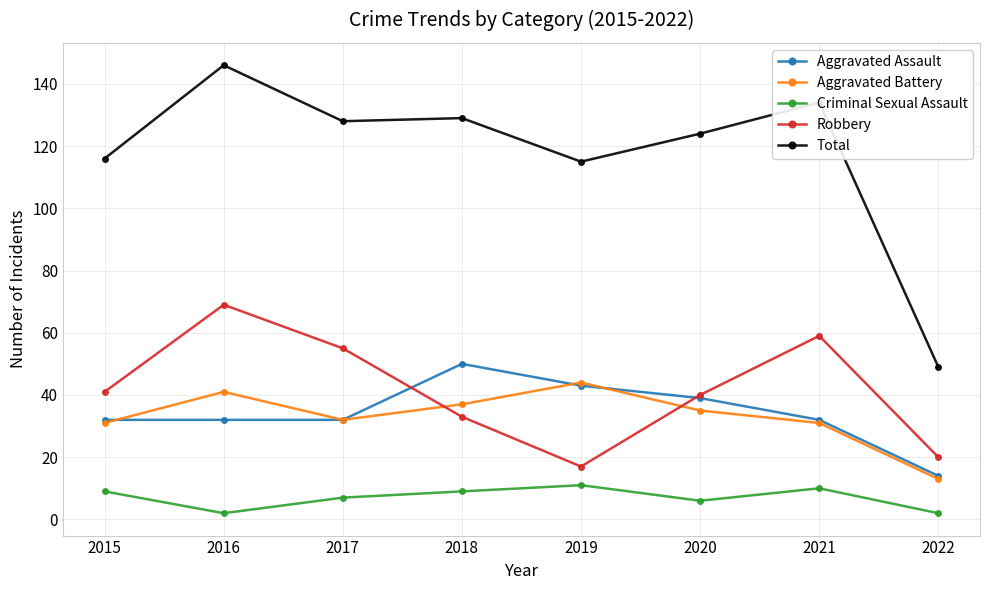

What is the total value across all series at 2022?

98